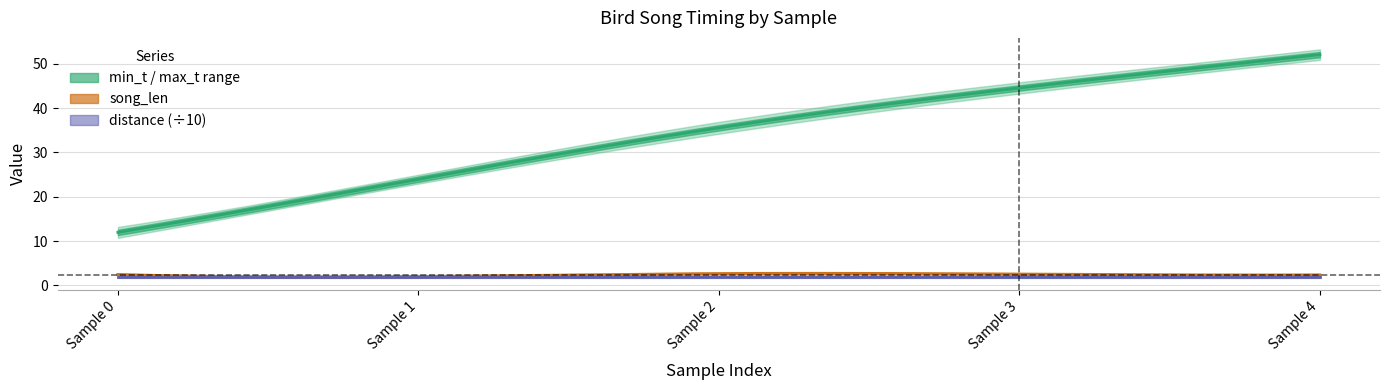

The value of song_len at 0 is 1.0. True or false?

False